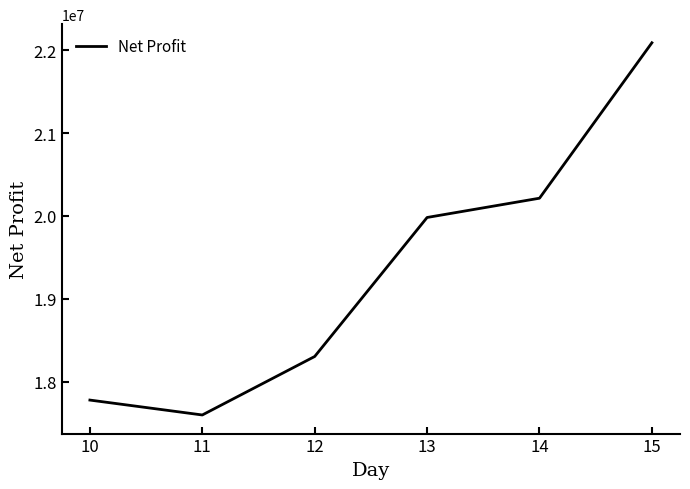

Is this an area chart (filled region under the line)?

No